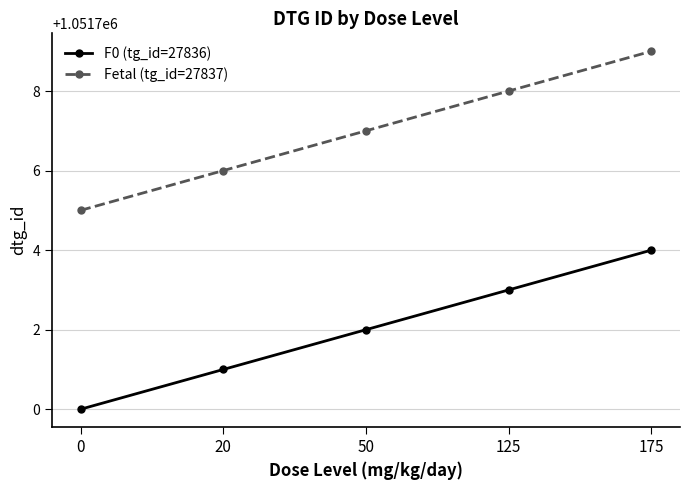

How many lines are shown in the chart?

2